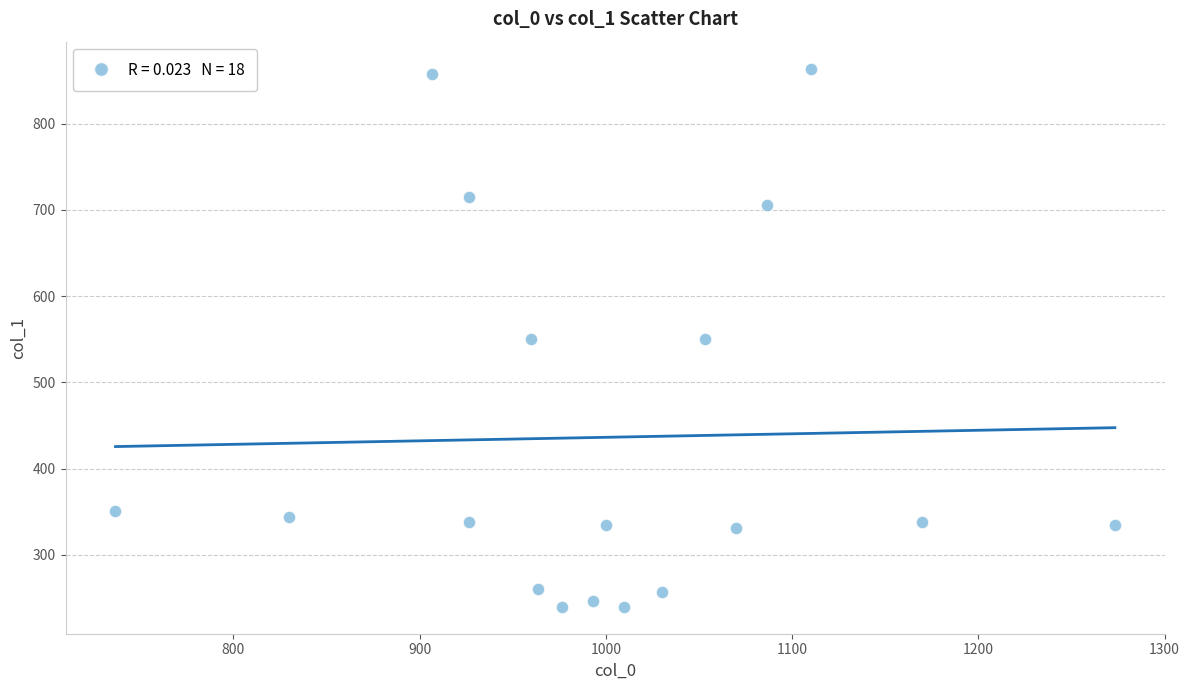

What is the range of X values (max minus min)?

536.7